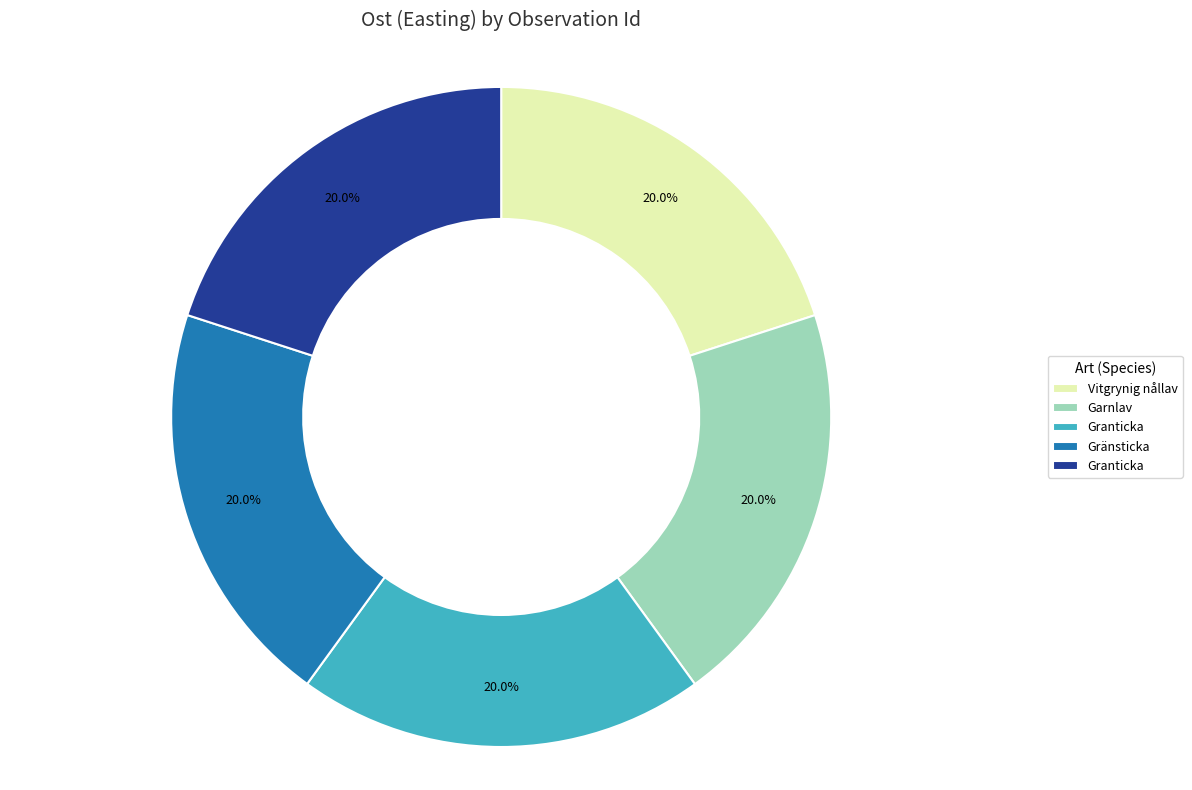

Is there any slice that represents more than half of the pie?

No